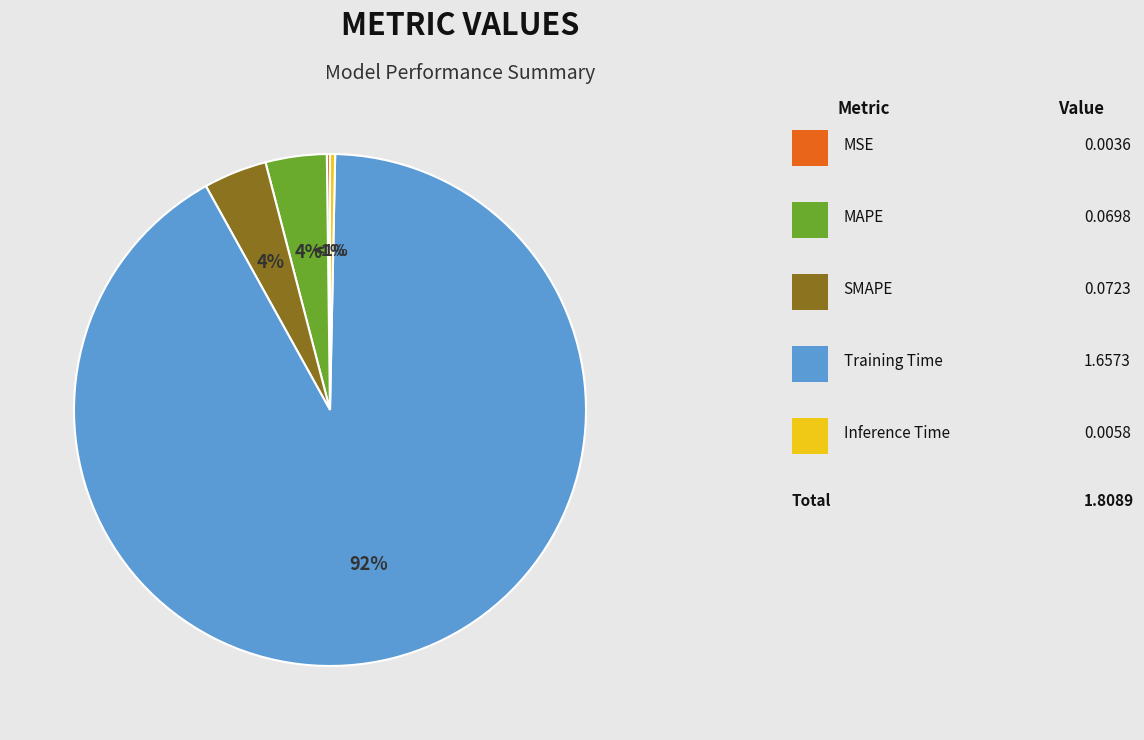

Combined, what portion of the pie is SMAPE and Training Time?

95.6%